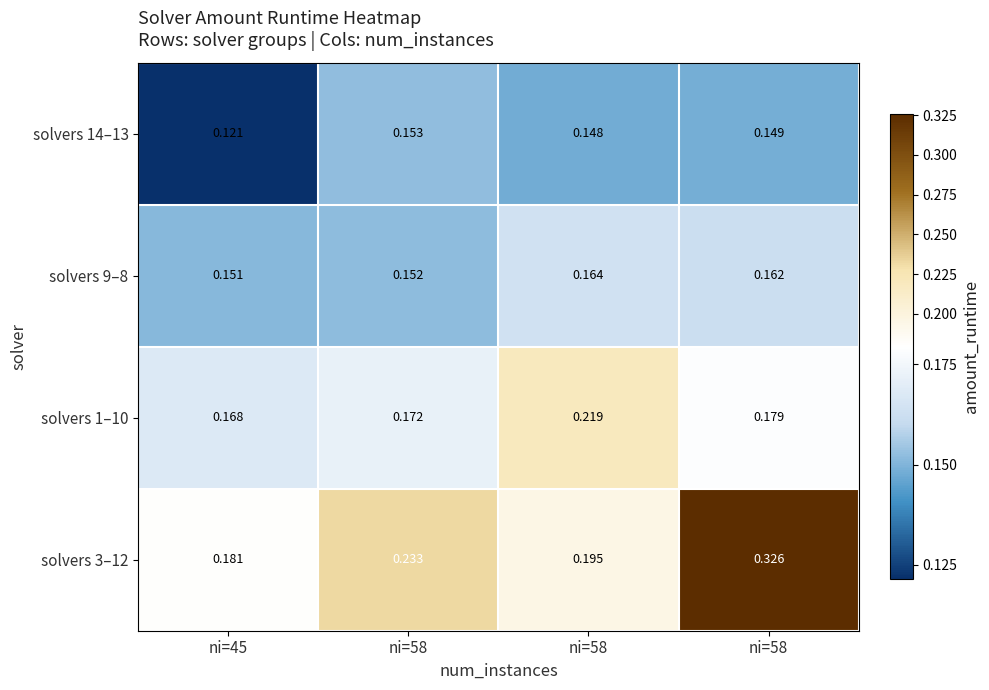

How many categories are shown in the chart?

4